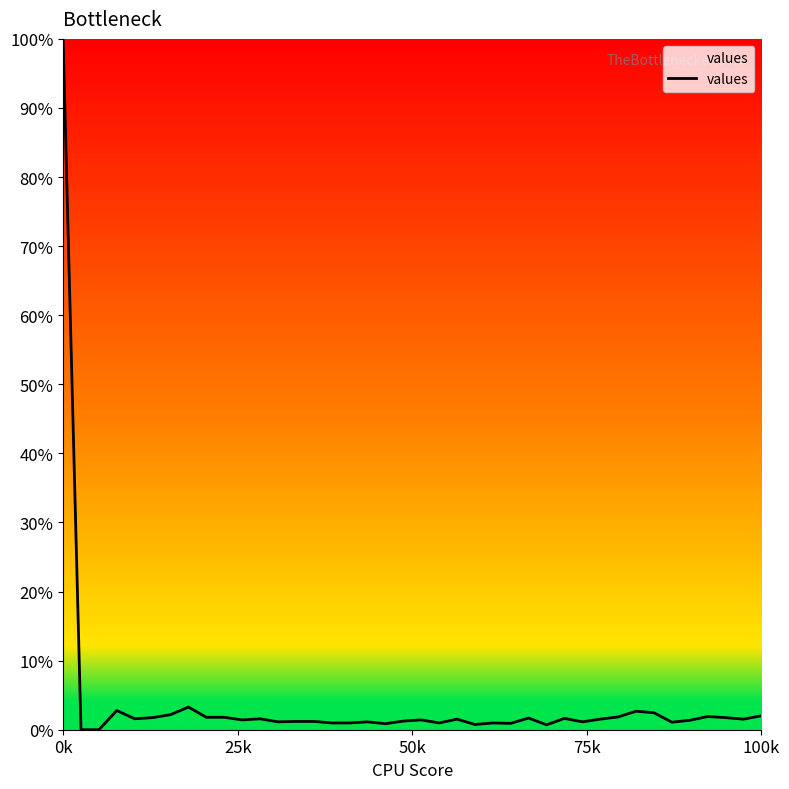

What is the greatest value displayed?

100.0